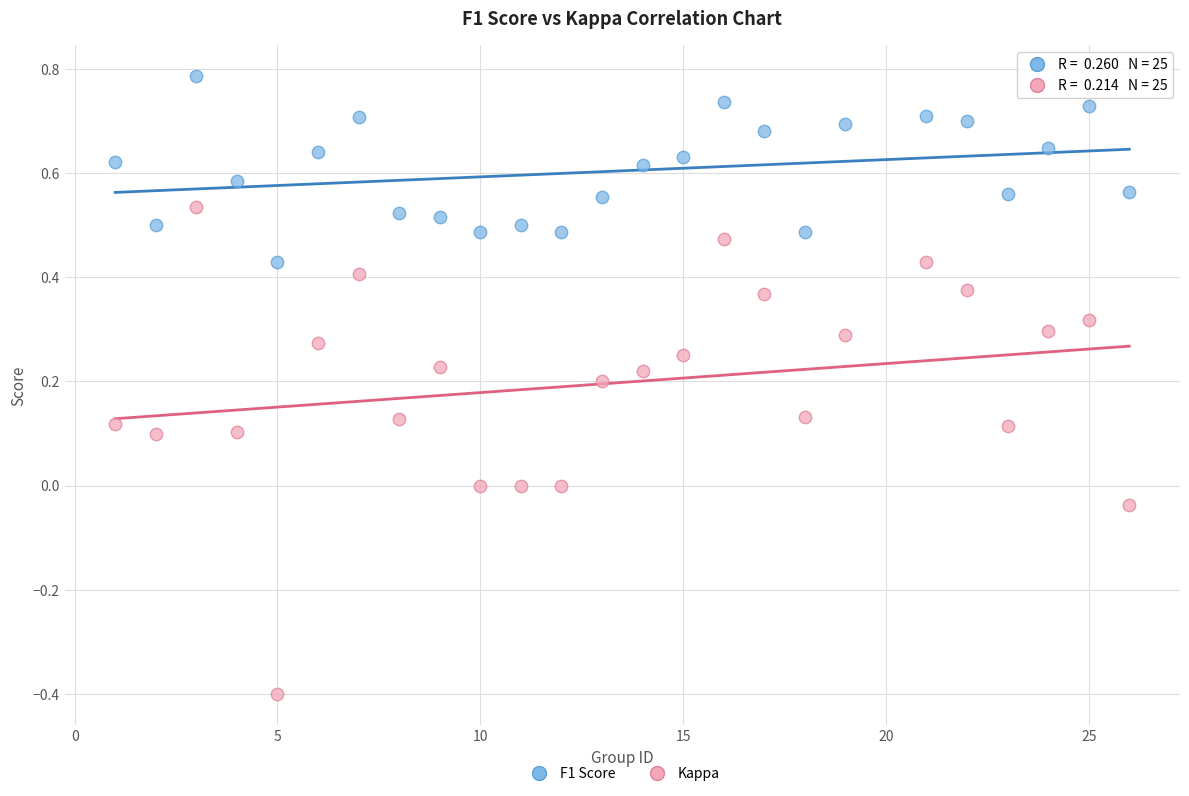

Across all data points, what is the range of Y values (max minus min)?

1.2